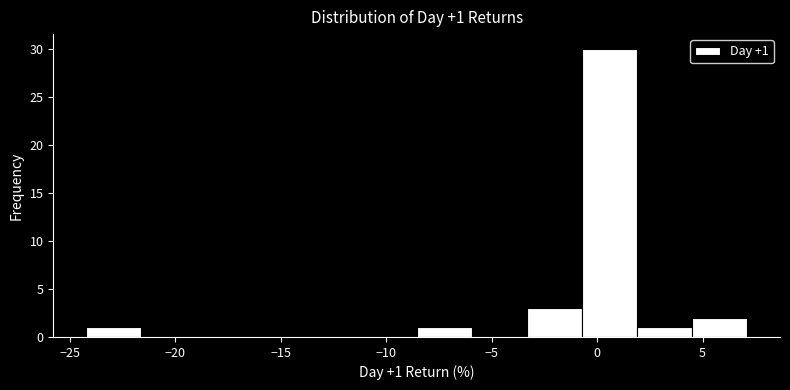

Over which range of the x-axis is the bar tallest?

-0.5 to 2.0